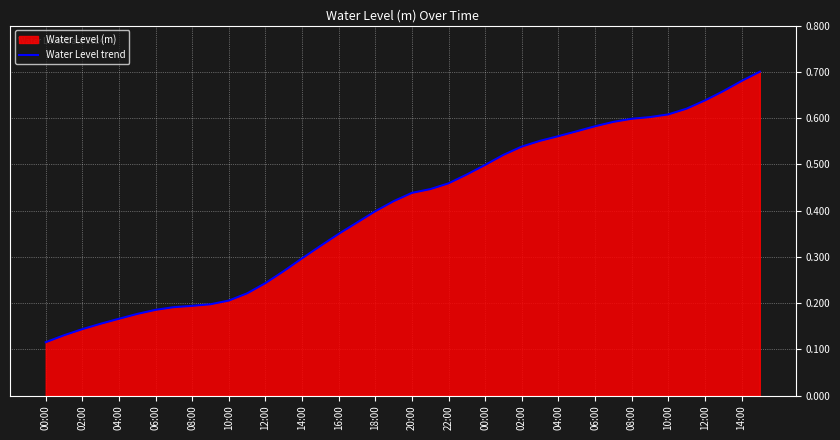

How many lines are shown in the chart?

1